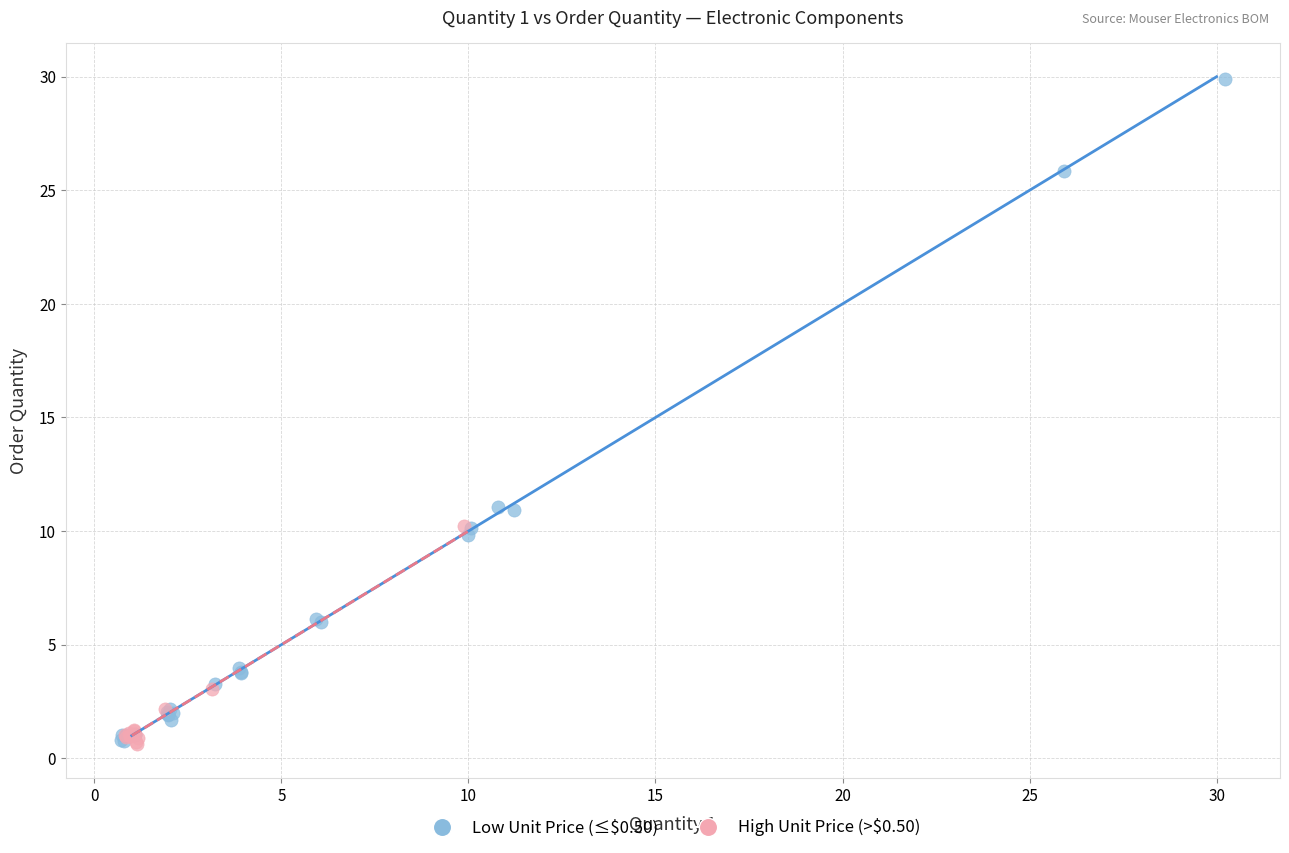

What are all the series names shown in the legend?

Low Unit Price (≤$0.50), High Unit Price (>$0.50)